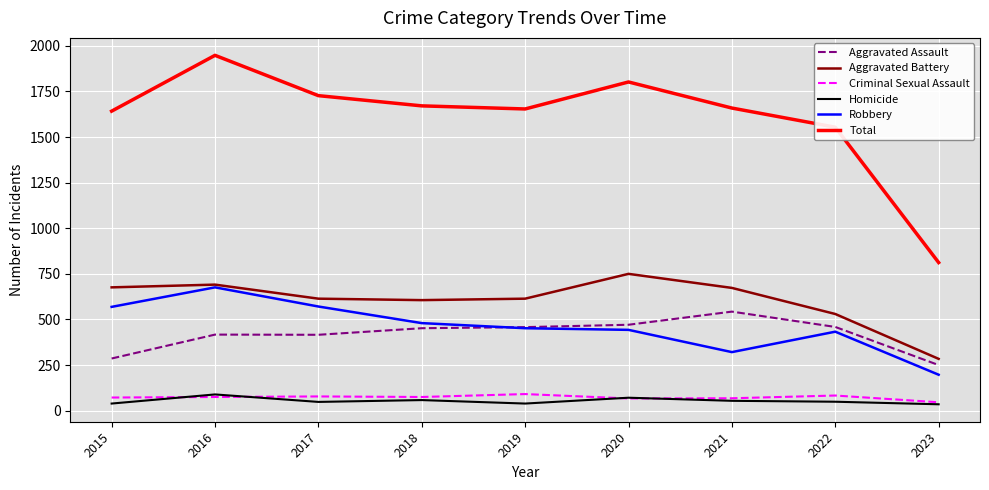

Is the value of Total at 2016 greater than the value of Aggravated Assault at 2017?

Yes